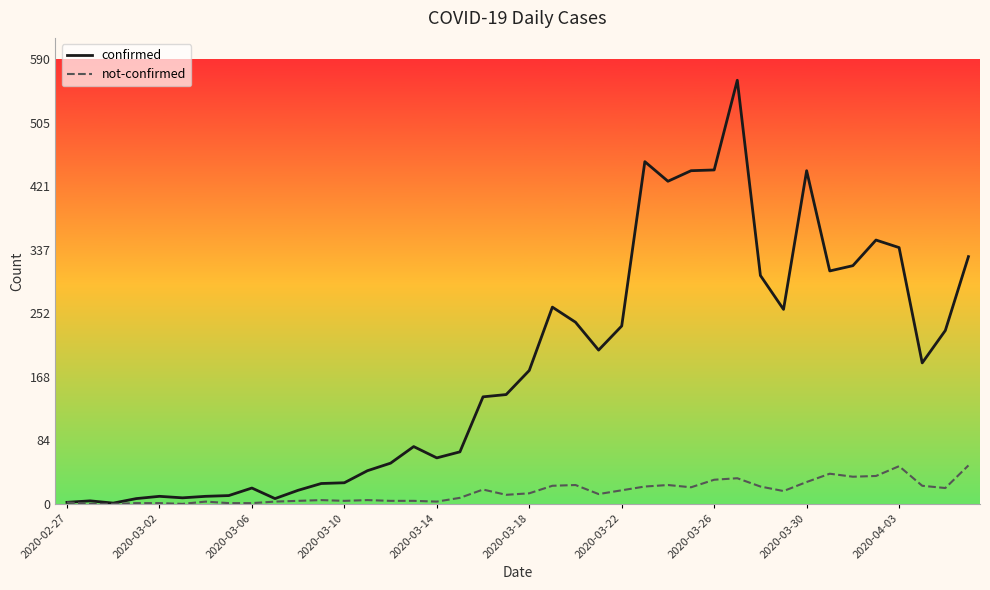

Does the chart have visible grid lines?

No